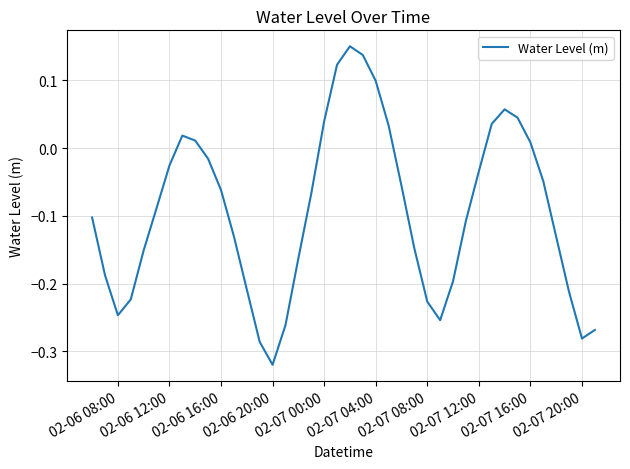

Which category has the lowest value across all series?

02-06 20:00